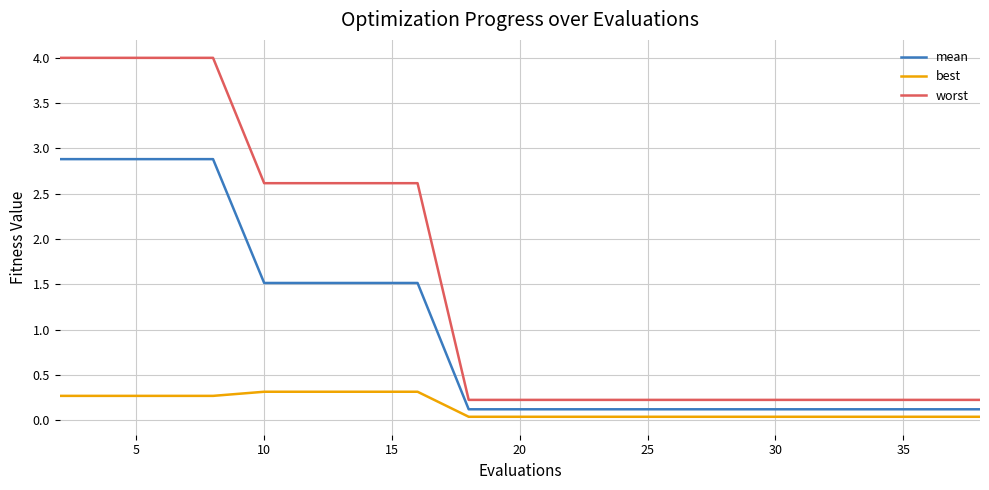

Does the chart have visible grid lines?

Yes